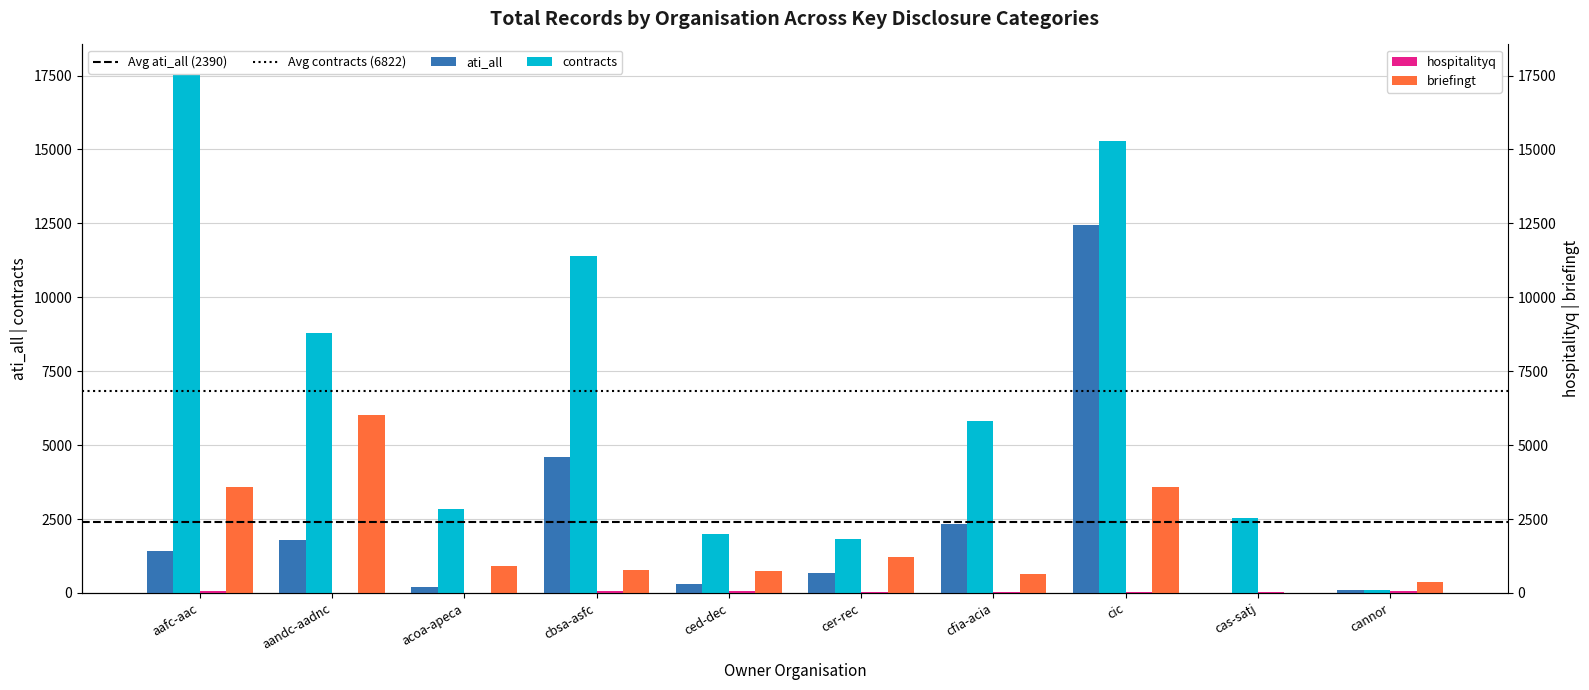

Which series has the widest spread of values?

contracts